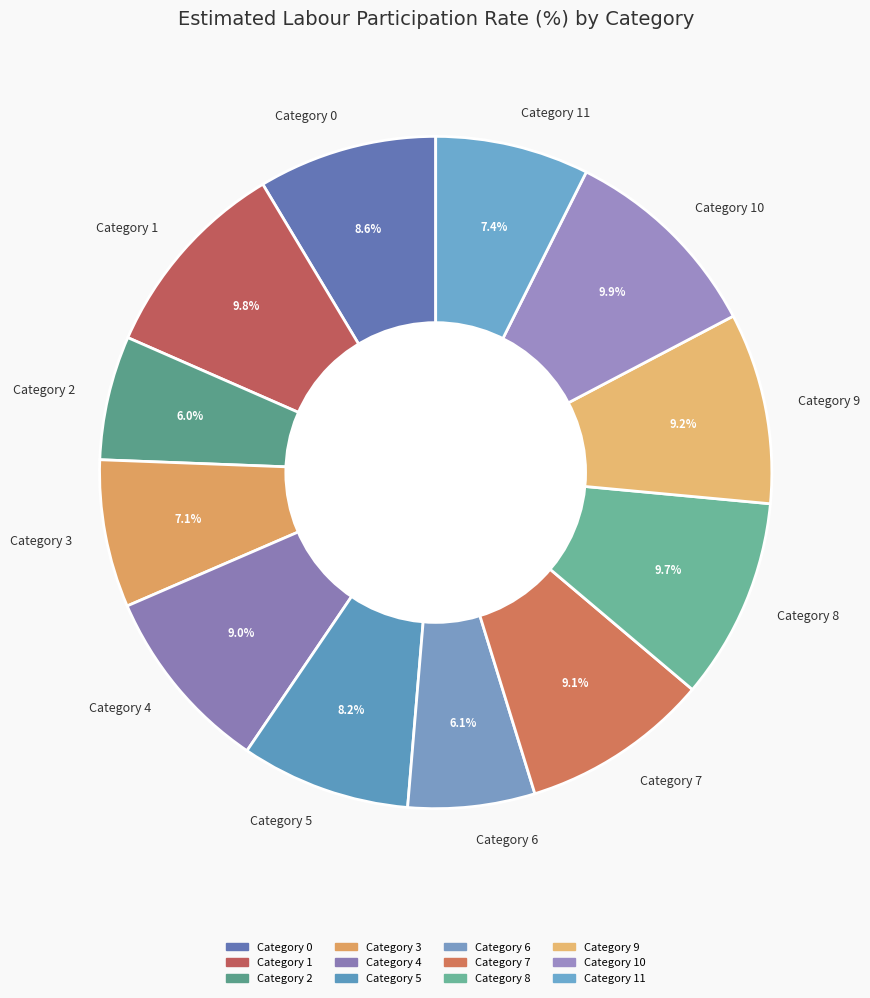

Is there any slice that represents more than half of the pie?

No